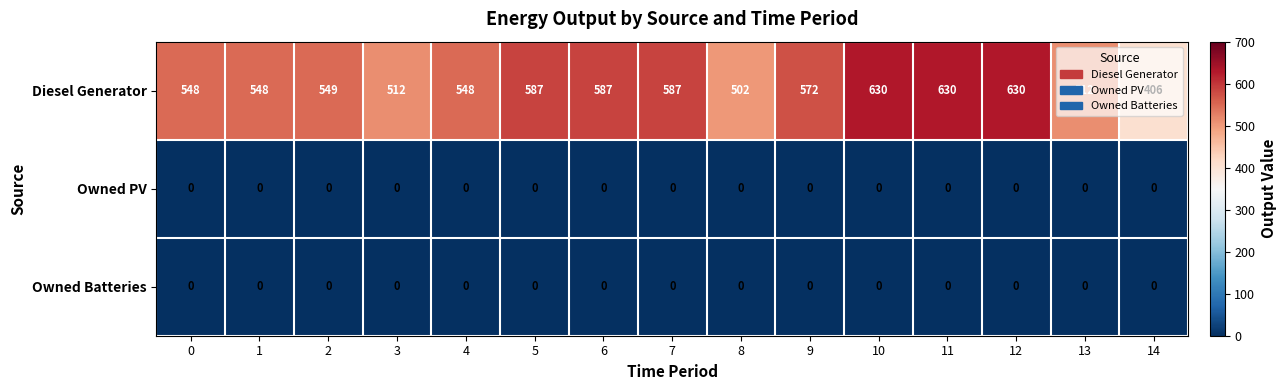

What is the greatest value displayed?

630